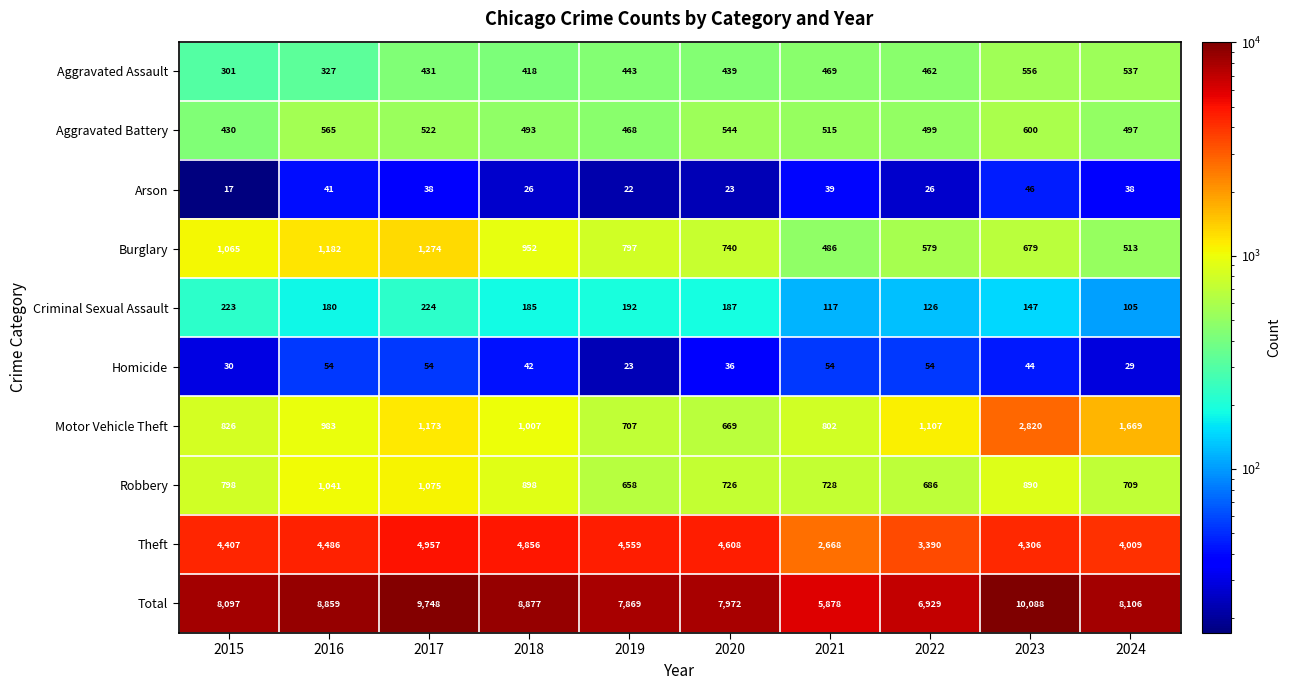

What is the spread (max minus min) of values at 2024?

8077